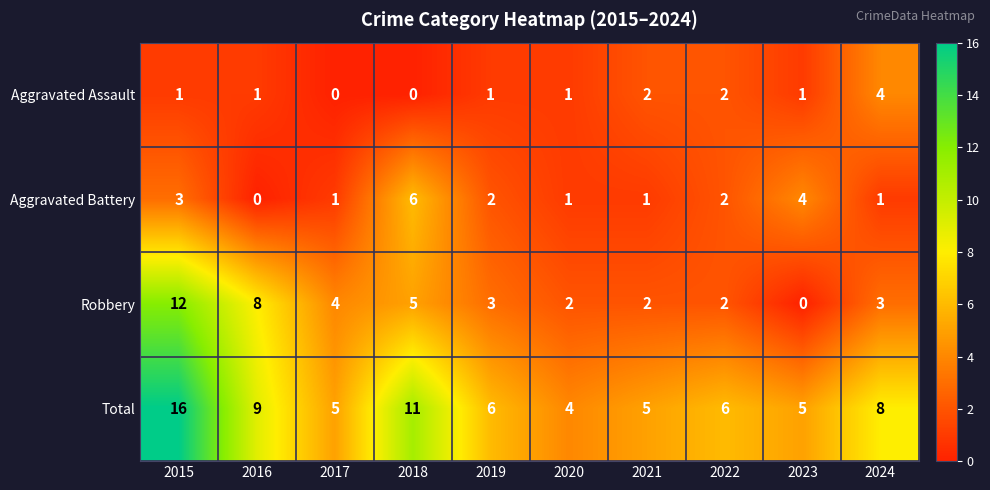

Count the number of data series in this chart.

4